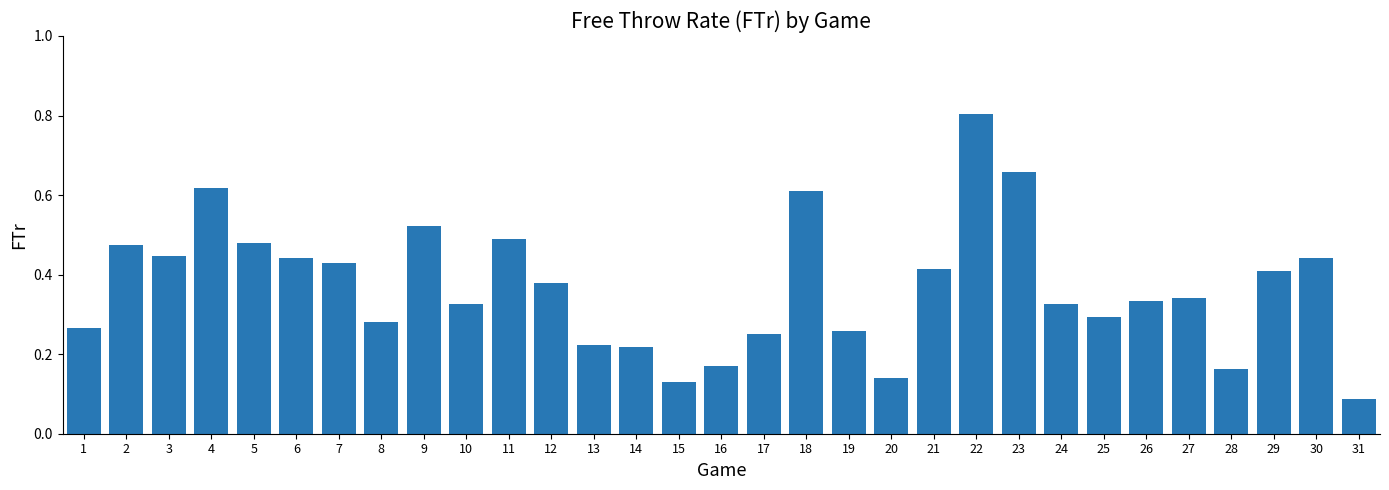

Which has a higher value, 1 or 24?

24